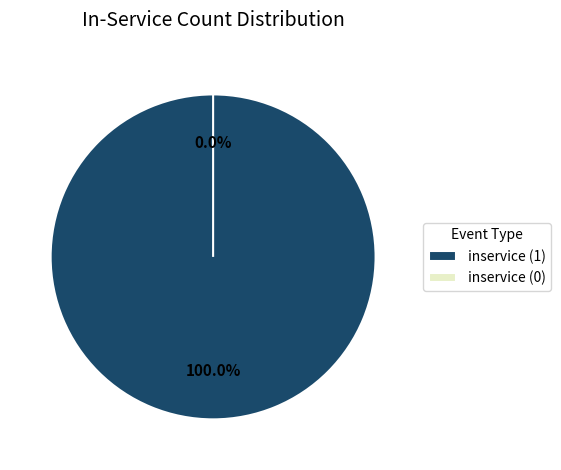

How much of the chart is everything except inservice (0)?

100.0%